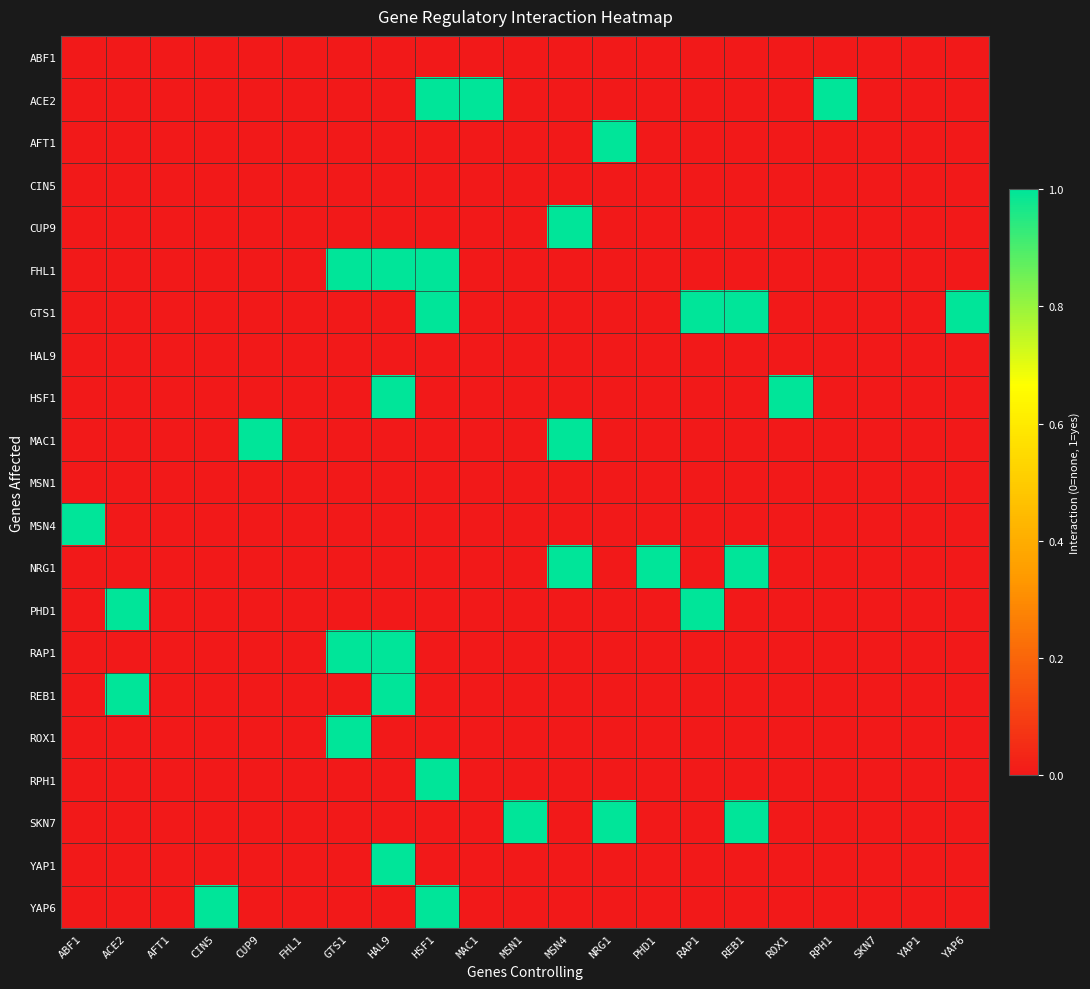

What is the total value across all series at ABF1?

1